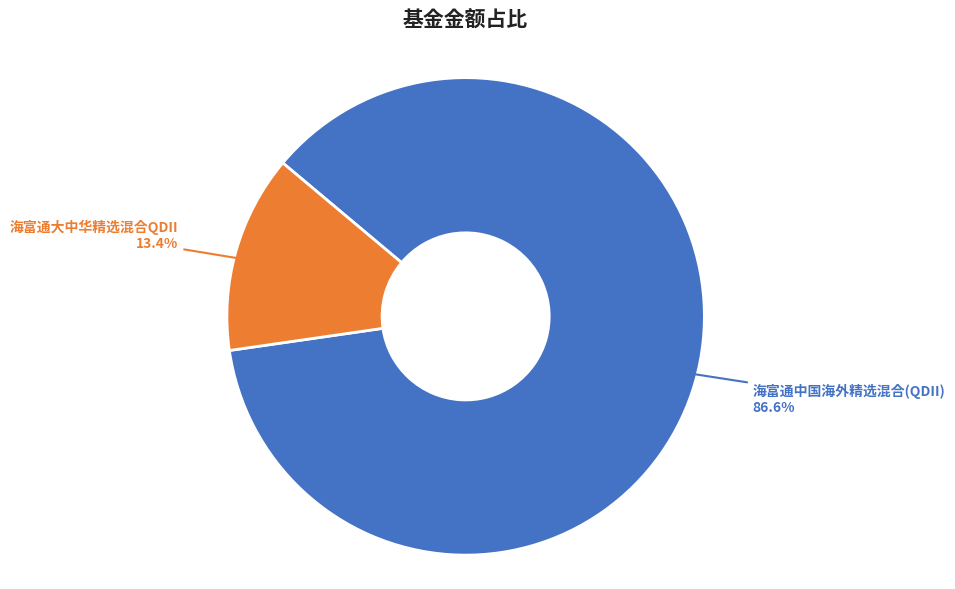

Is there a majority slice in this chart?

Yes